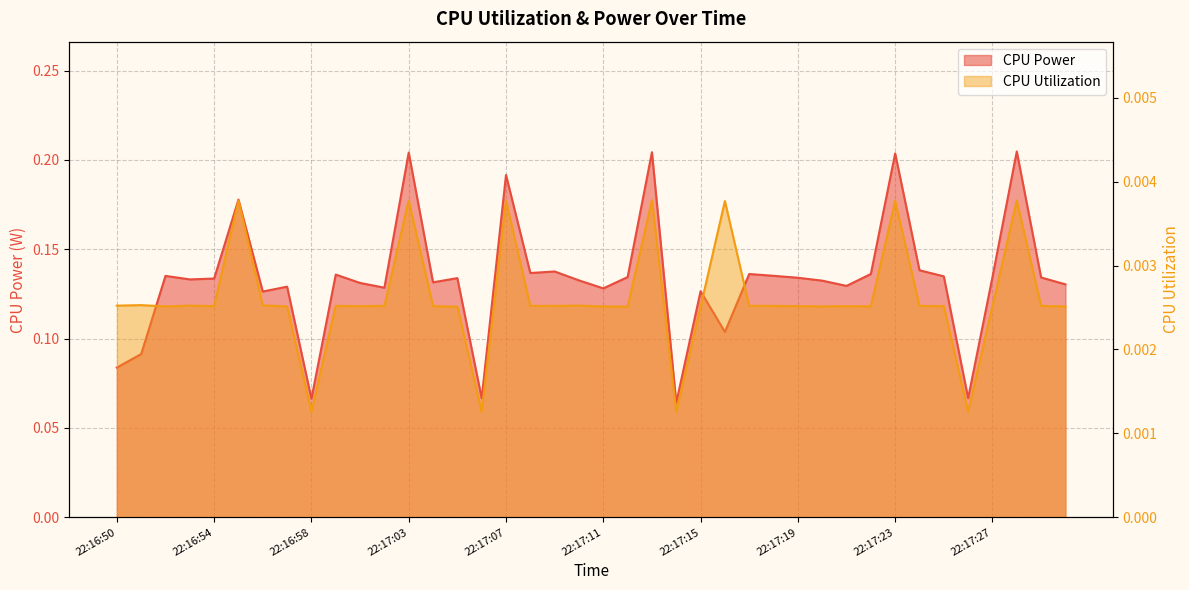

Reading left to right, list all the values displayed in this chart.

CPU Power: 0.1	0.1	0.1	0.1	0.1	0.2	0.1	0.1	0.1	0.1	0.1	0.1	0.2	0.1	0.1	0.1	0.2	0.1	0.1	0.1	0.1	0.1	0.2	0.1	0.1	0.1	0.1	0.1	0.1	0.1	0.1	0.1	0.2	0.1	0.1	0.1	0.1	0.2	0.1	0.1
CPU Utilization: 0.0	0.0	0.0	0.0	0.0	0.0	0.0	0.0	0.0	0.0	0.0	0.0	0.0	0.0	0.0	0.0	0.0	0.0	0.0	0.0	0.0	0.0	0.0	0.0	0.0	0.0	0.0	0.0	0.0	0.0	0.0	0.0	0.0	0.0	0.0	0.0	0.0	0.0	0.0	0.0